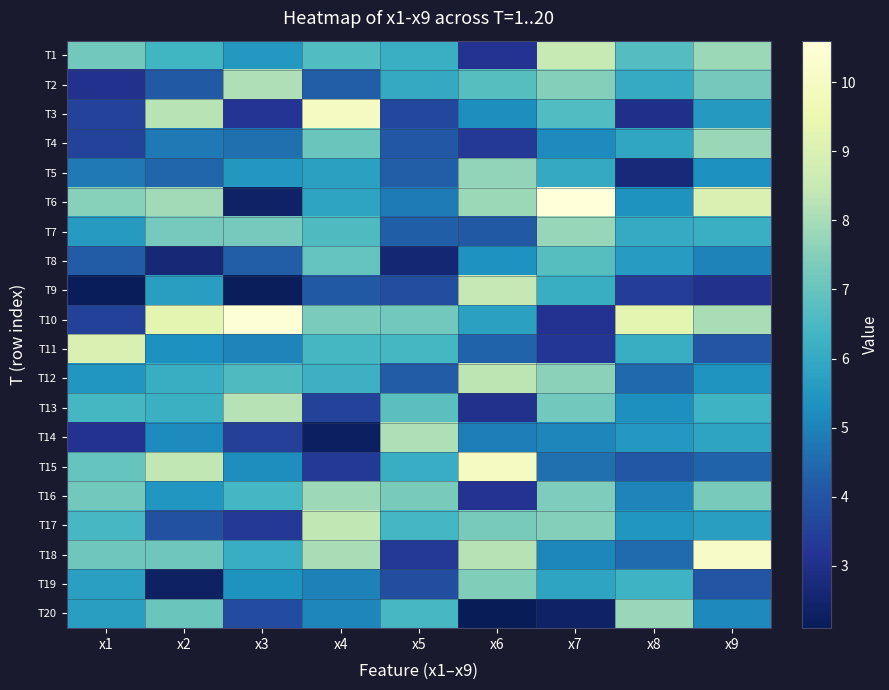

What is the difference between the highest and lowest values at x2?

7.0